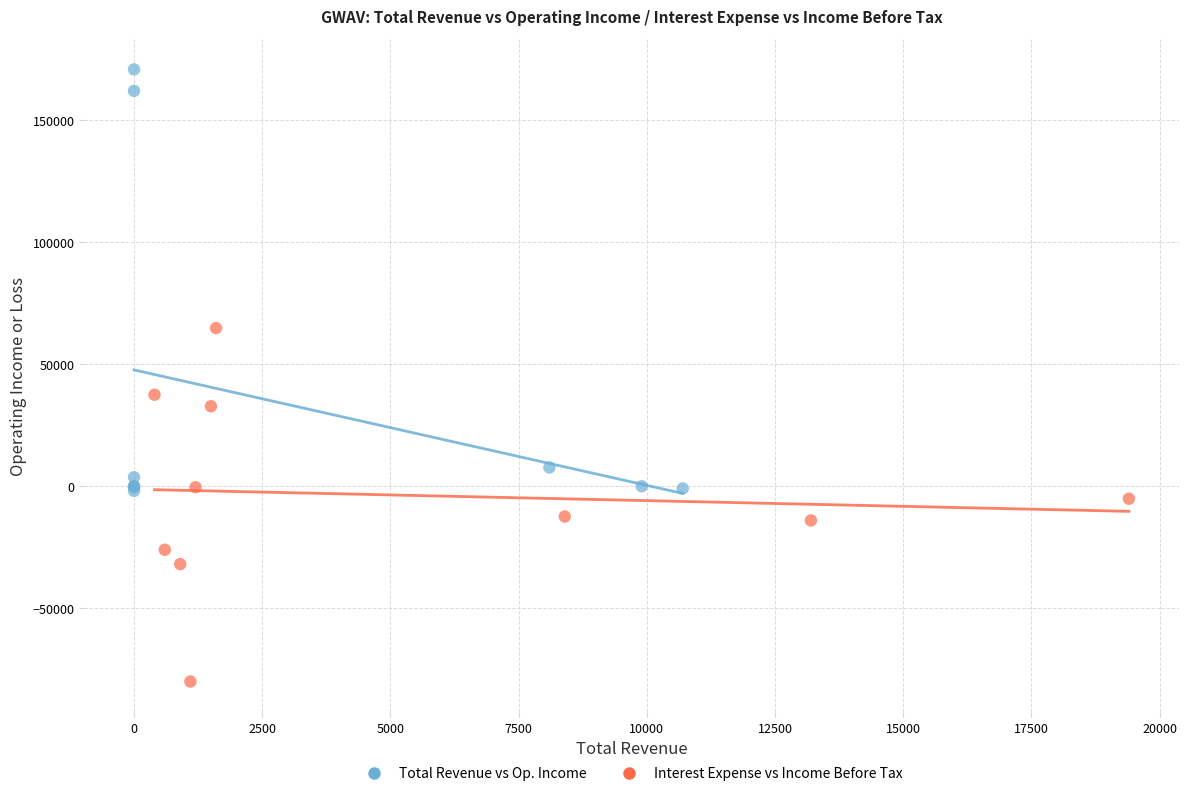

Which series reaches the minimum Y coordinate?

Interest Expense vs Income Before Tax